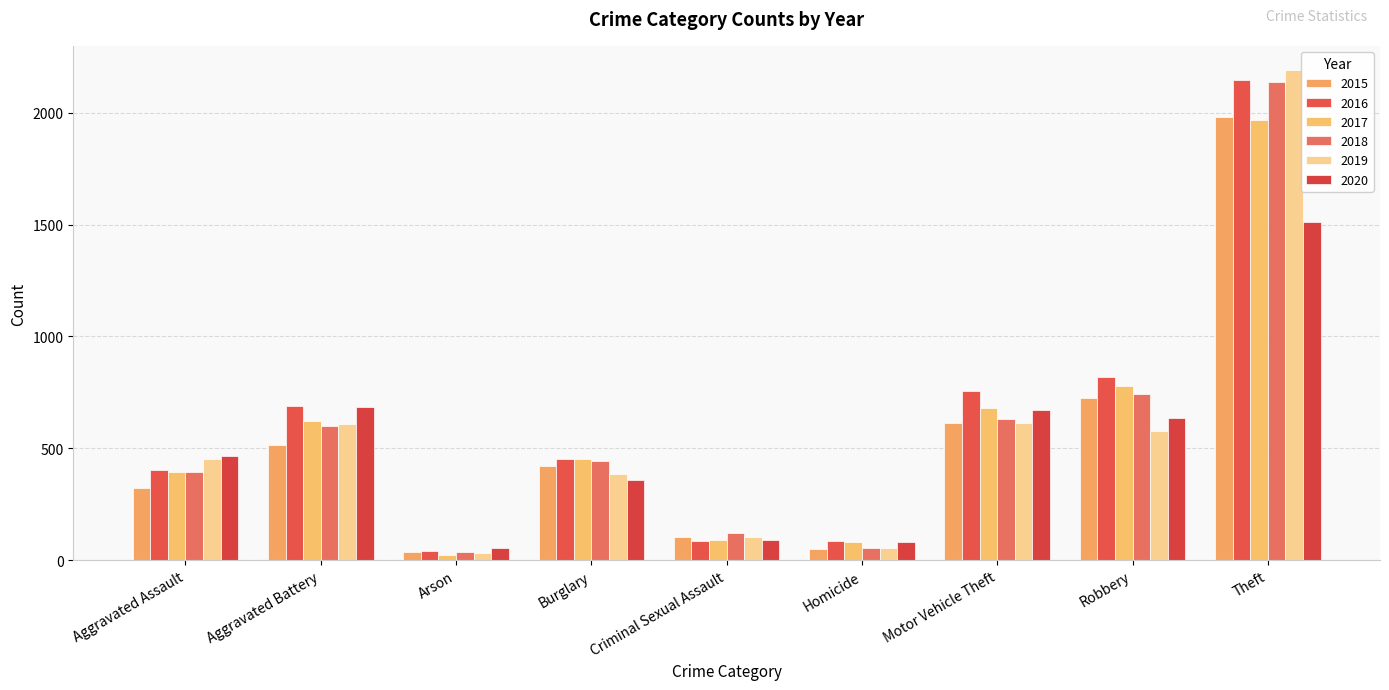

What are all the series names shown in the legend?

2015, 2016, 2017, 2018, 2019, 2020